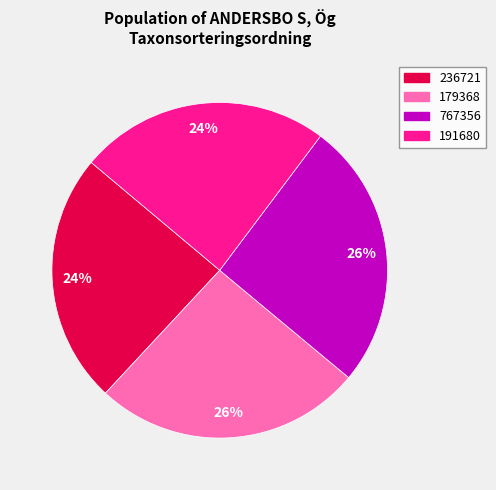

True or false: 191680 accounts for 34% of the total.

False